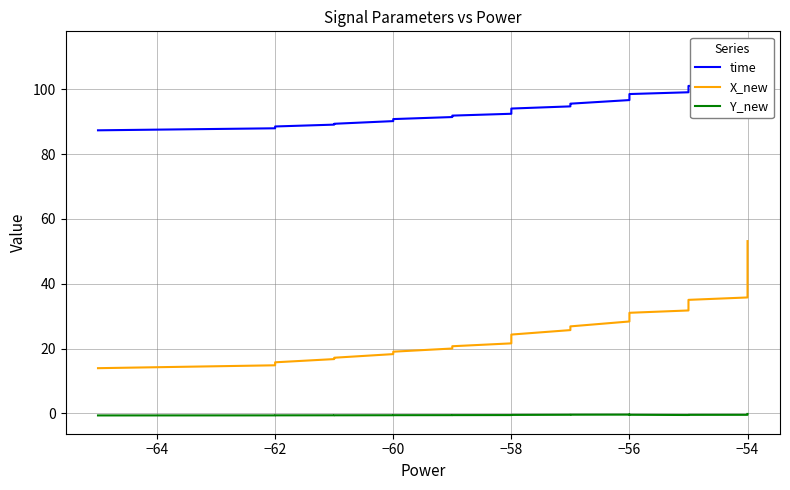

True or false: time and Y_new intersect in this chart.

False